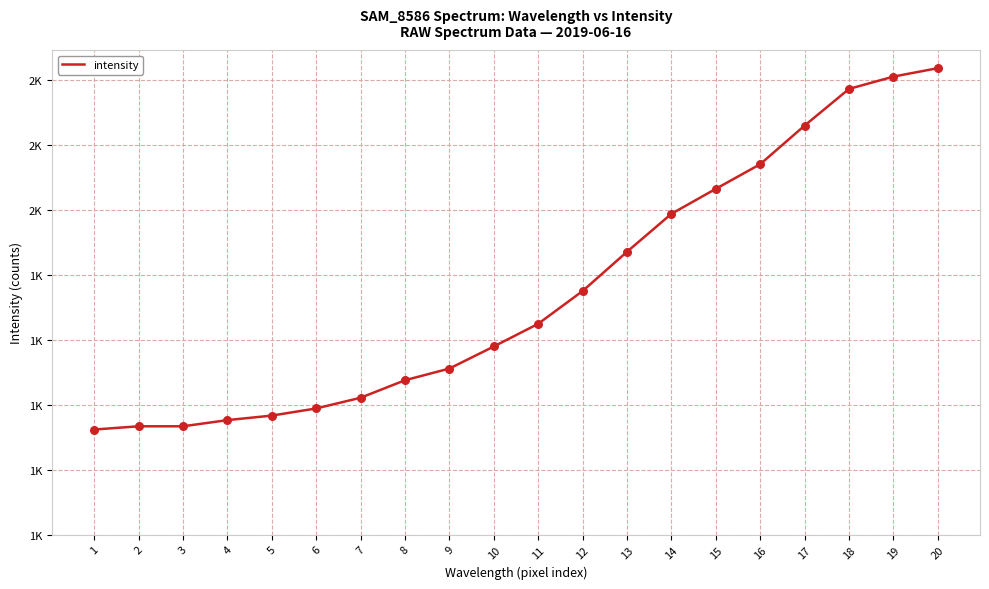

What is the change in value from 5 to 11?

+283